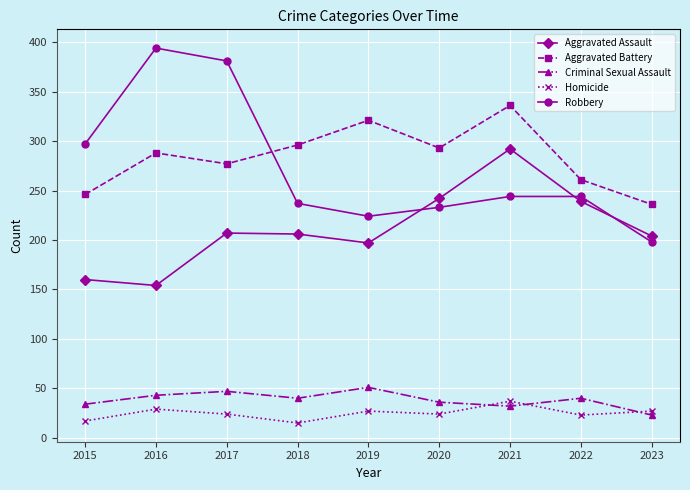

Count the number of categories in the chart.

9